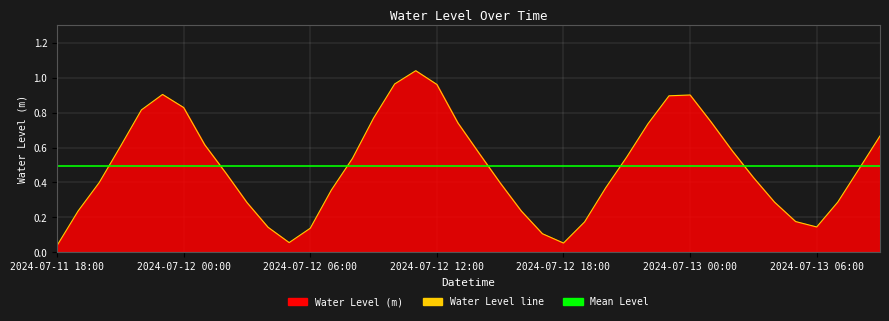

At which category does the data reach its first local valley?

2024-07-12 05:00